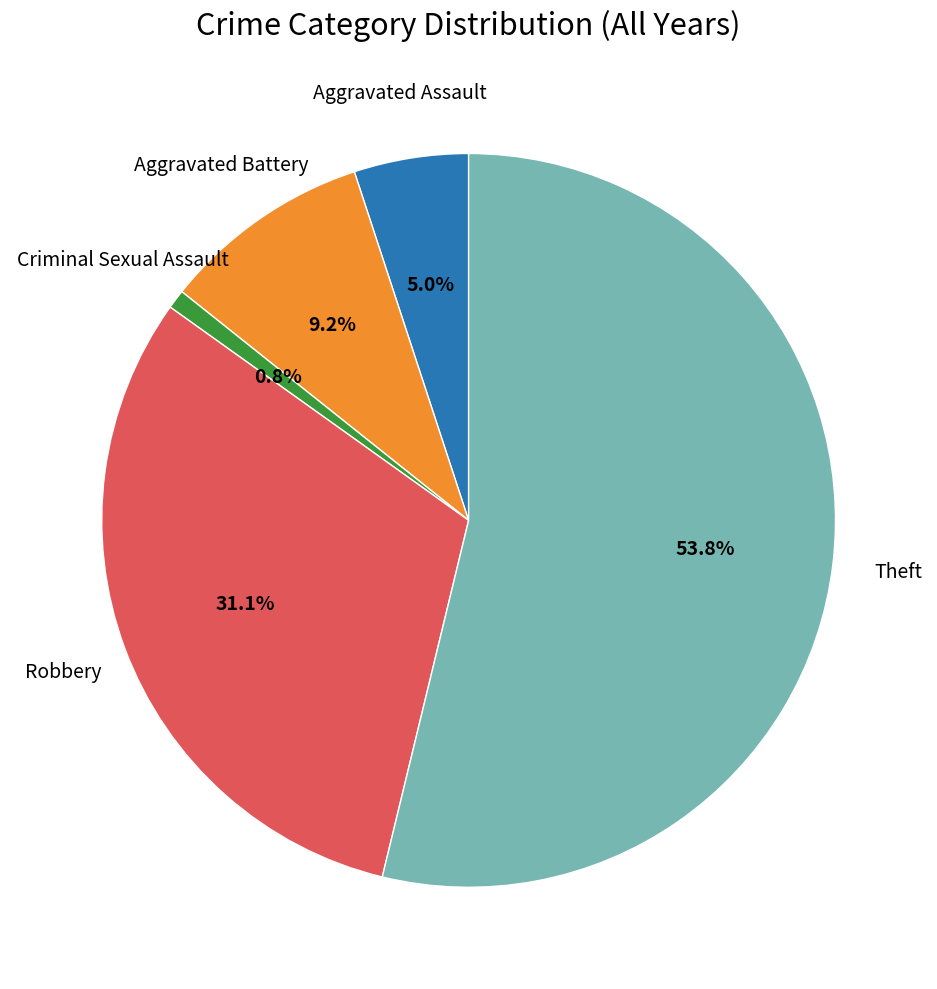

Is there any slice that represents more than half of the pie?

Yes